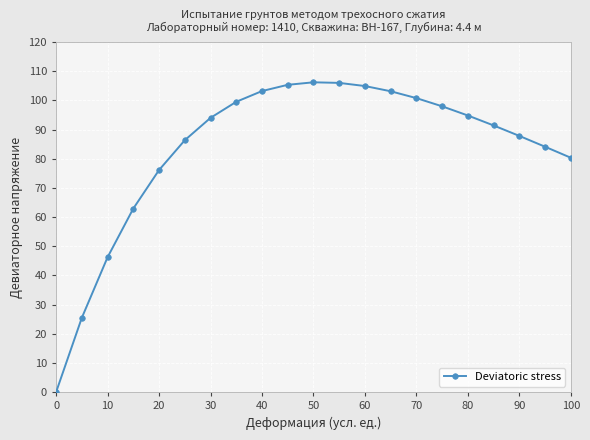

What is the value of the 21st point from the left?

80.4